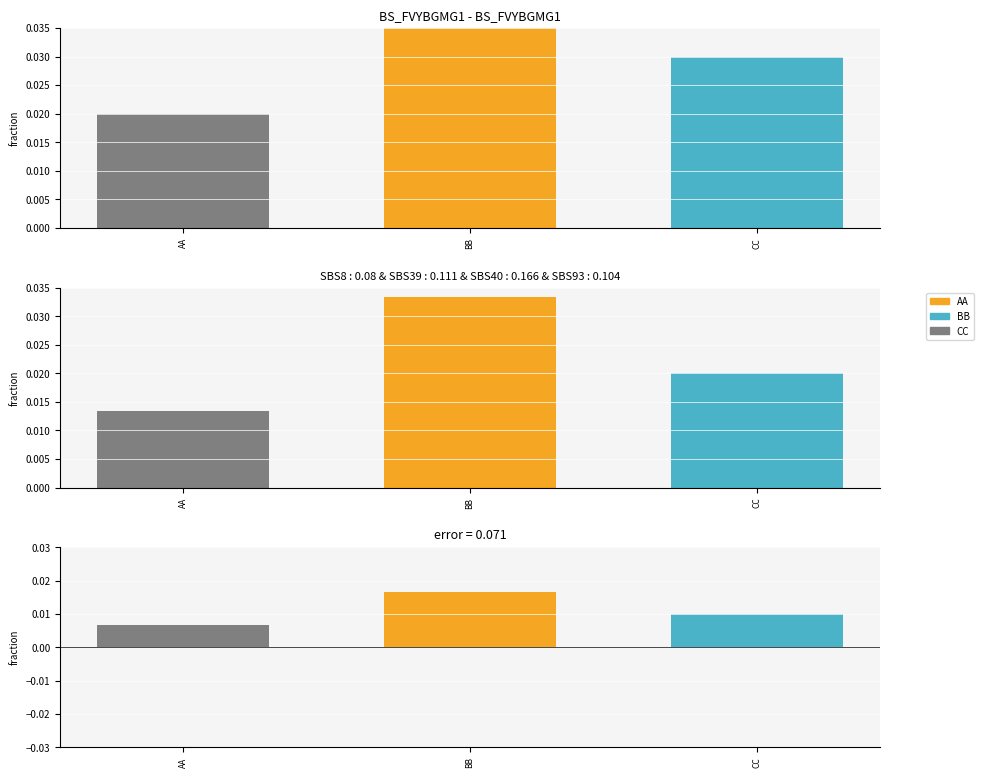

What is the label of the 3rd bar from the left?

CC